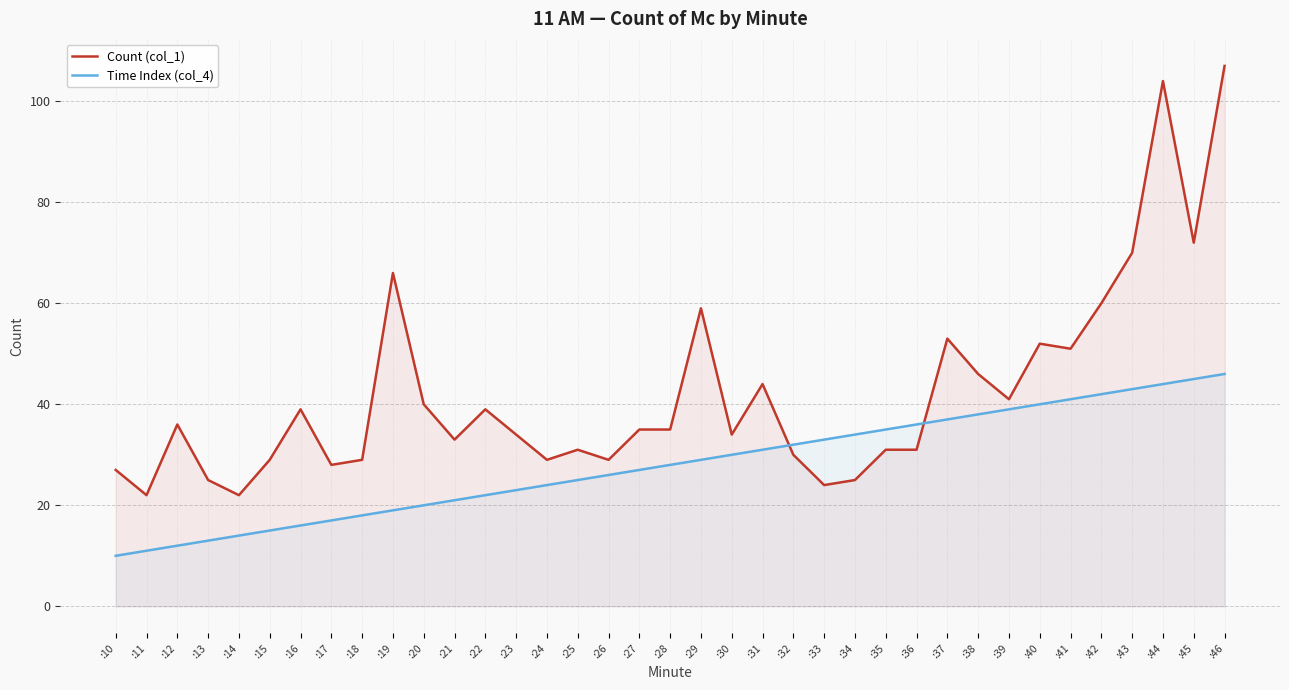

How many values in the Count (col_1) series are below 35?

18